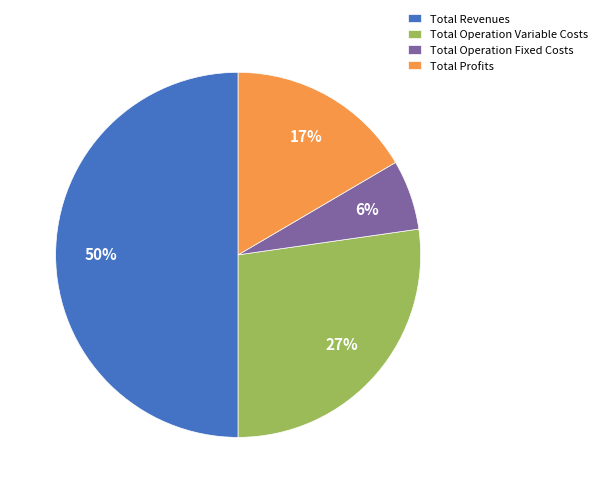

Is Total Operation Fixed Costs the majority of the pie?

No